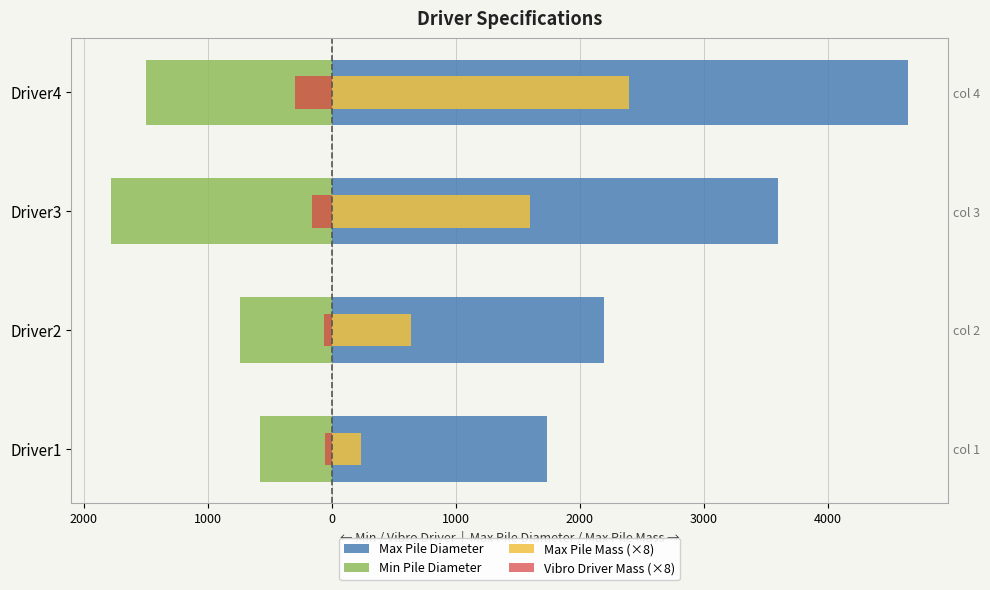

Reading left to right, list all the values displayed in this chart.

Max Pile Diameter: 1734.0	2200.0	3600.0	4650.0
Min Pile Diameter: -580.0	-740.0	-1780.0	-1500.0
Max Pile Mass (×8): 240.0	640.0	1600.0	2400.0
Vibro Driver Mass (×8): -54.4	-65.6	-159.6	-296.0